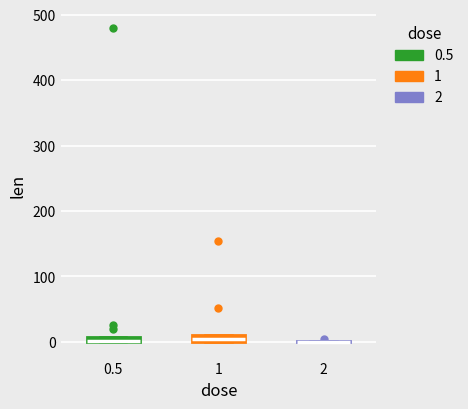

Where is the upper edge of the box at x = 0.5 on the y-axis? The values are not printed on the chart, so give them approximately, as read against the axis.

10